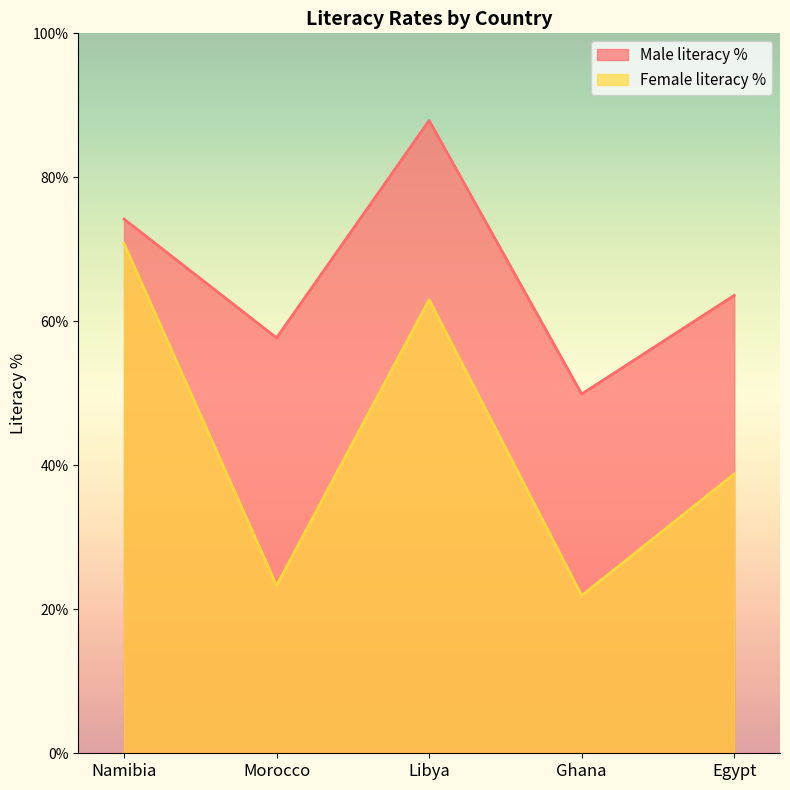

True or false: Male literacy % has more than 2 points higher than both neighbors.

False